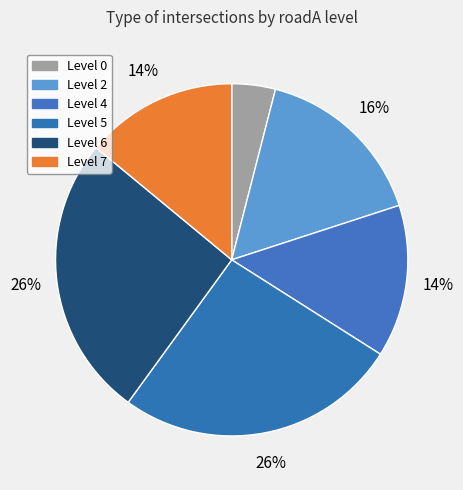

To the nearest percent, what is the average slice percentage?

17%